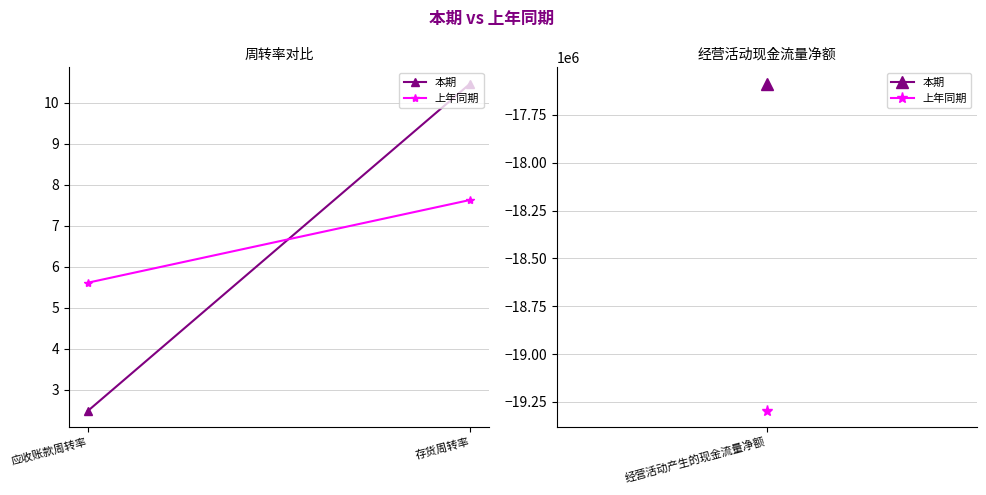

What is the maximum value shown in the chart?

10.5